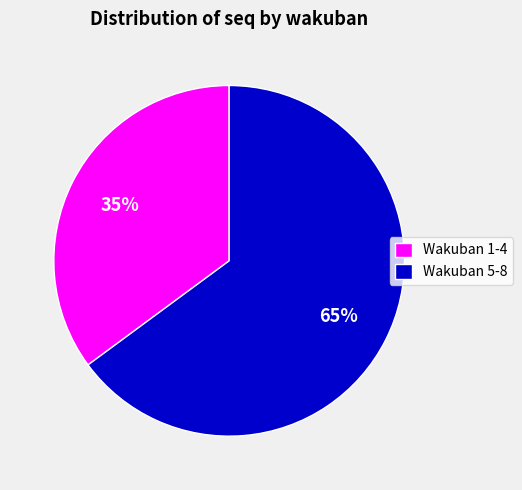

How many segments does this pie chart have?

2